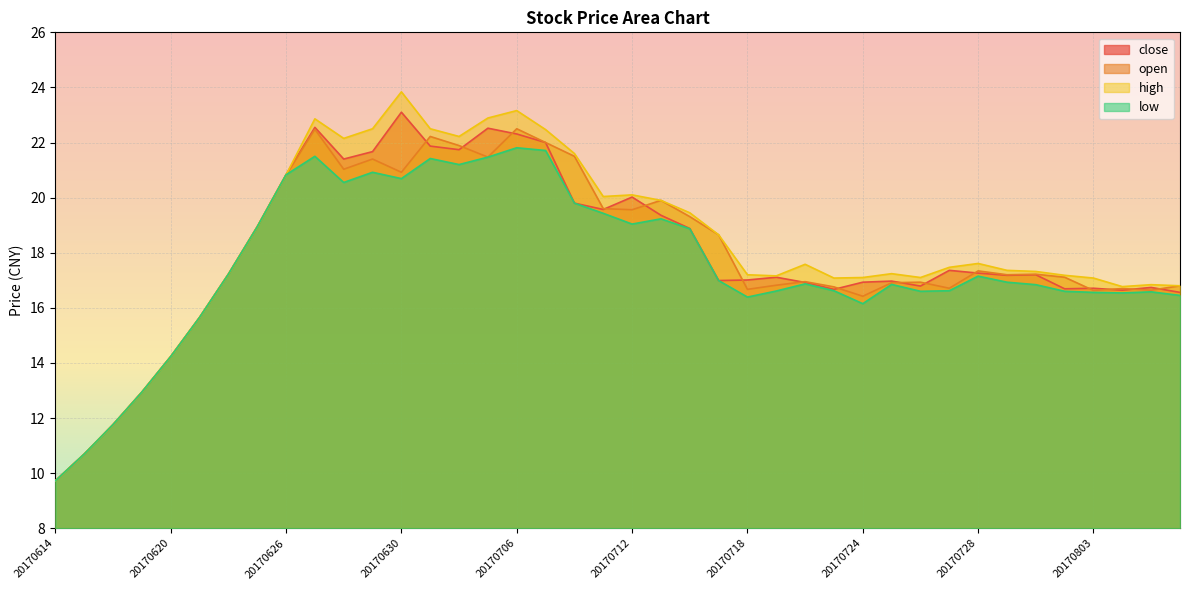

Reading left to right, what are all the values shown in this chart?

close: 20170614=9.7	20170615=10.7	20170616=11.8	20170619=12.9	20170620=14.2	20170621=15.7	20170622=17.2	20170623=18.9	20170626=20.8	20170627=22.6	20170628=21.4	20170629=21.7	20170630=23.1	20170703=21.9	20170704=21.7	20170705=22.5	20170706=22.3	20170707=22.0	20170710=19.8	20170711=19.6	20170712=20.0	20170713=19.4	20170714=18.9	20170717=17.0	20170718=17.0	20170719=17.1	20170720=16.9	20170721=16.7	20170724=16.9	20170725=17.0	20170726=16.8	20170727=17.4	20170728=17.3	20170731=17.2	20170801=17.2	20170802=16.7	20170803=16.7	20170804=16.6	20170807=16.7	20170808=16.6
open: 20170614=9.7	20170615=10.7	20170616=11.8	20170619=12.9	20170620=14.2	20170621=15.7	20170622=17.2	20170623=18.9	20170626=20.8	20170627=22.5	20170628=21.0	20170629=21.4	20170630=20.9	20170703=22.2	20170704=21.9	20170705=21.5	20170706=22.5	20170707=22.0	20170710=21.5	20170711=19.6	20170712=19.6	20170713=19.9	20170714=19.3	20170717=18.6	20170718=16.7	20170719=16.8	20170720=16.9	20170721=16.8	20170724=16.4	20170725=16.9	20170726=16.9	20170727=16.7	20170728=17.3	20170731=17.2	20170801=17.2	20170802=17.1	20170803=16.6	20170804=16.7	20170807=16.6	20170808=16.8
high: 20170614=9.7	20170615=10.7	20170616=11.8	20170619=12.9	20170620=14.2	20170621=15.7	20170622=17.2	20170623=18.9	20170626=20.8	20170627=22.9	20170628=22.1	20170629=22.5	20170630=23.8	20170703=22.5	20170704=22.2	20170705=22.9	20170706=23.2	20170707=22.5	20170710=21.6	20170711=20.0	20170712=20.1	20170713=19.9	20170714=19.4	20170717=18.6	20170718=17.2	20170719=17.2	20170720=17.6	20170721=17.1	20170724=17.1	20170725=17.2	20170726=17.1	20170727=17.5	20170728=17.6	20170731=17.4	20170801=17.3	20170802=17.2	20170803=17.1	20170804=16.8	20170807=16.8	20170808=16.8
low: 20170614=9.7	20170615=10.7	20170616=11.8	20170619=12.9	20170620=14.2	20170621=15.7	20170622=17.2	20170623=18.9	20170626=20.8	20170627=21.5	20170628=20.6	20170629=20.9	20170630=20.7	20170703=21.4	20170704=21.2	20170705=21.5	20170706=21.8	20170707=21.7	20170710=19.8	20170711=19.4	20170712=19.0	20170713=19.2	20170714=18.9	20170717=17.0	20170718=16.4	20170719=16.6	20170720=16.9	20170721=16.6	20170724=16.1	20170725=16.9	20170726=16.6	20170727=16.6	20170728=17.1	20170731=16.9	20170801=16.8	20170802=16.6	20170803=16.6	20170804=16.5	20170807=16.6	20170808=16.4